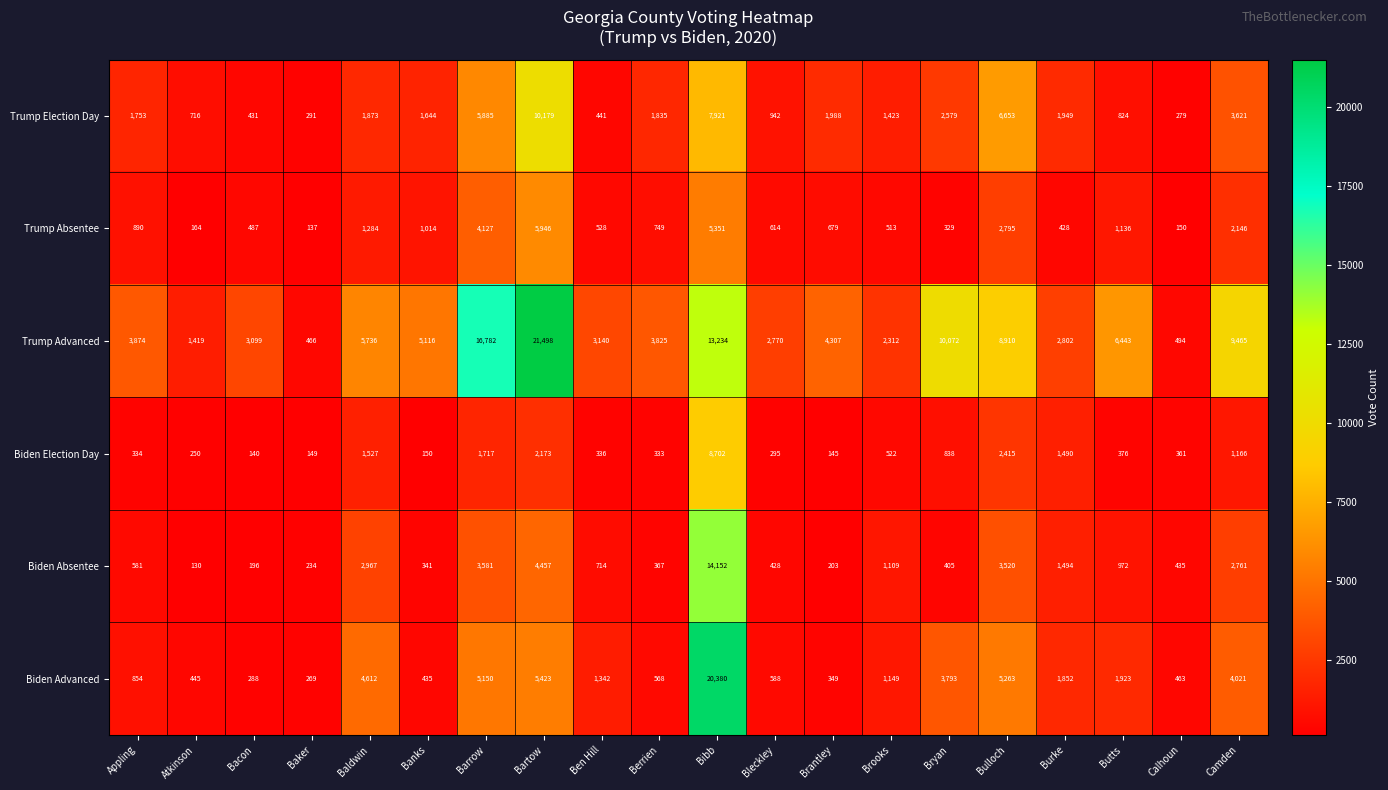

Between Brooks and Bulloch, which series saw the biggest shift?

Trump Advanced